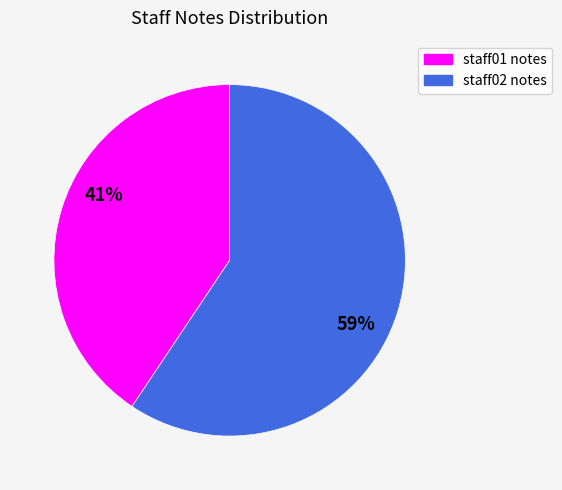

How many segments does this pie chart have?

2